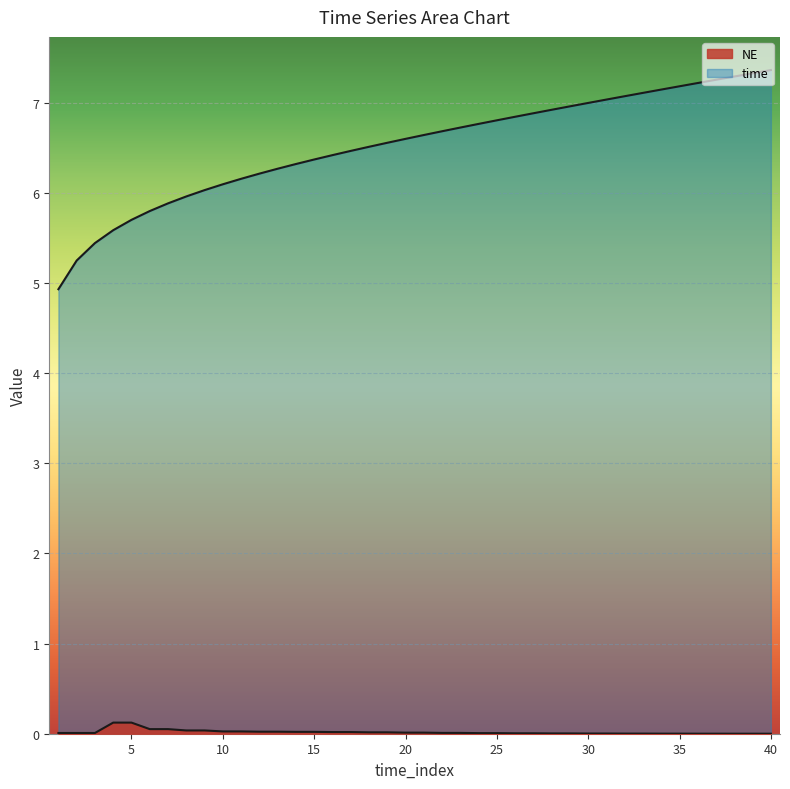

Reading right to left, what are all the values shown in this chart?

time: 40=7.4	39=7.3	38=7.3	37=7.3	36=7.2	35=7.2	34=7.1	33=7.1	32=7.1	31=7.0	30=7.0	29=7.0	28=6.9	27=6.9	26=6.8	25=6.8	24=6.8	23=6.7	22=6.7	21=6.6	20=6.6	19=6.6	18=6.5	17=6.5	16=6.4	15=6.4	14=6.3	13=6.3	12=6.2	11=6.2	10=6.1	9=6.0	8=6.0	7=5.9	6=5.8	5=5.7	4=5.6	3=5.4	2=5.2	1=4.9
NE: 40=0.0	39=0.0	38=0.0	37=0.0	36=0.0	35=0.0	34=0.0	33=0.0	32=0.0	31=0.0	30=0.0	29=0.0	28=0.0	27=0.0	26=0.0	25=0.0	24=0.0	23=0.0	22=0.0	21=0.0	20=0.0	19=0.0	18=0.0	17=0.0	16=0.0	15=0.0	14=0.0	13=0.0	12=0.0	11=0.0	10=0.0	9=0.0	8=0.0	7=0.1	6=0.1	5=0.1	4=0.1	3=0.0	2=0.0	1=0.0